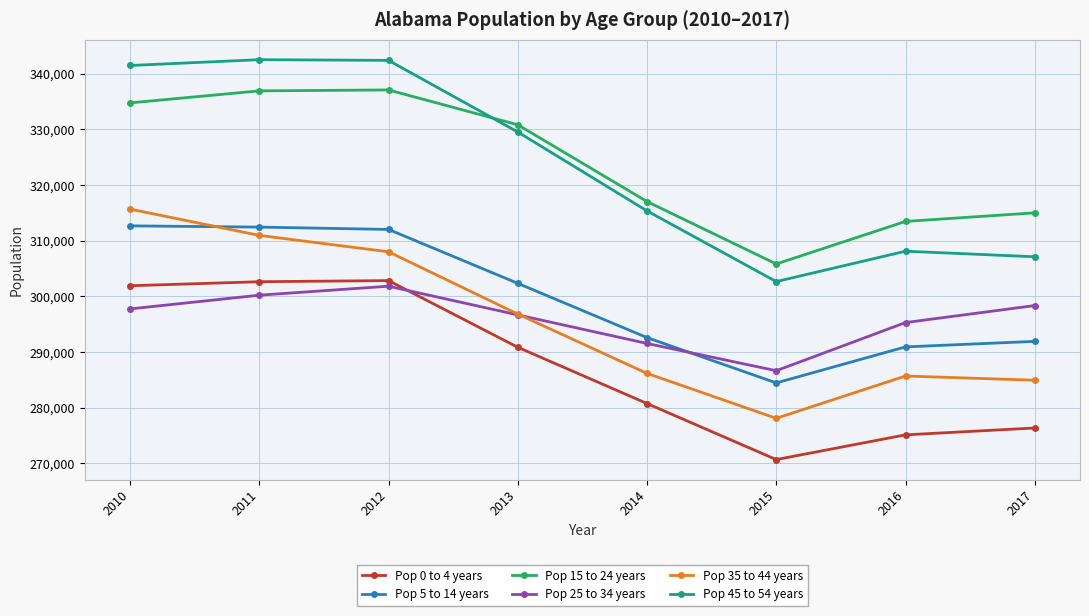

True or false: Pop 0 to 4 years has a value of 397252.0 at 2015.

False